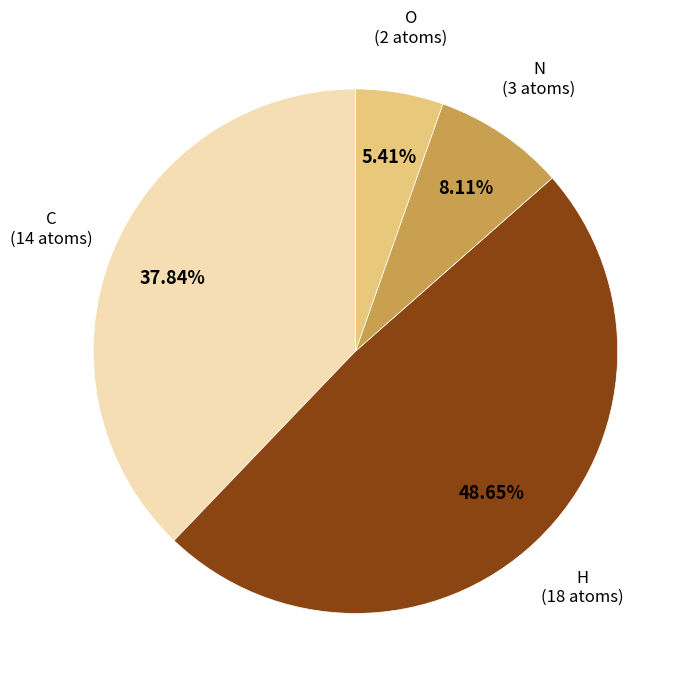

Is there any slice that represents more than half of the pie?

No